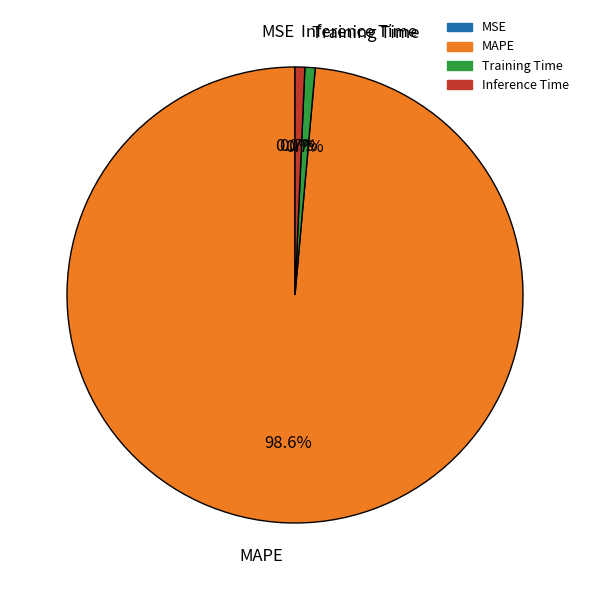

What is the majority slice?

MAPE